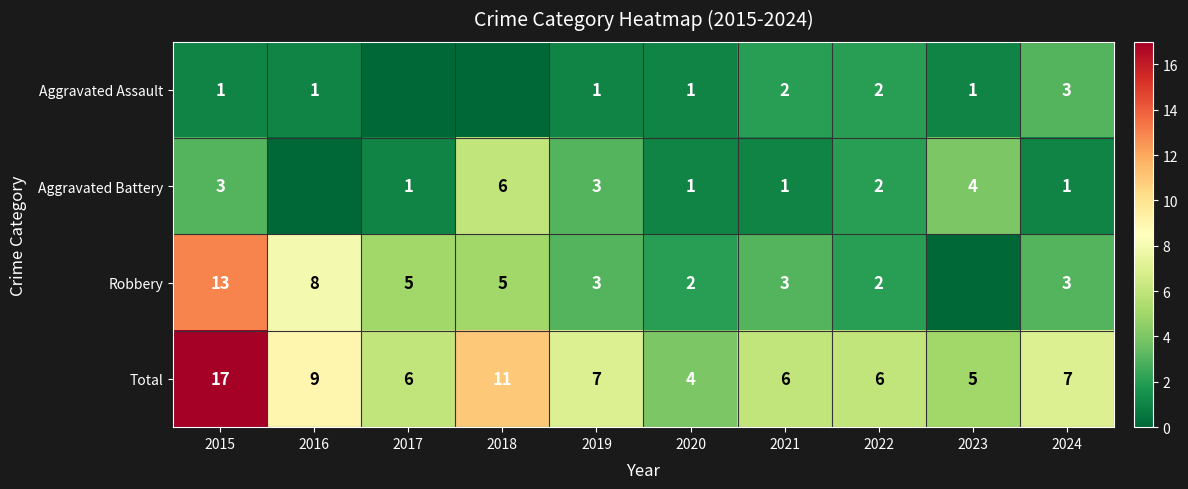

Count the number of data series in this chart.

4